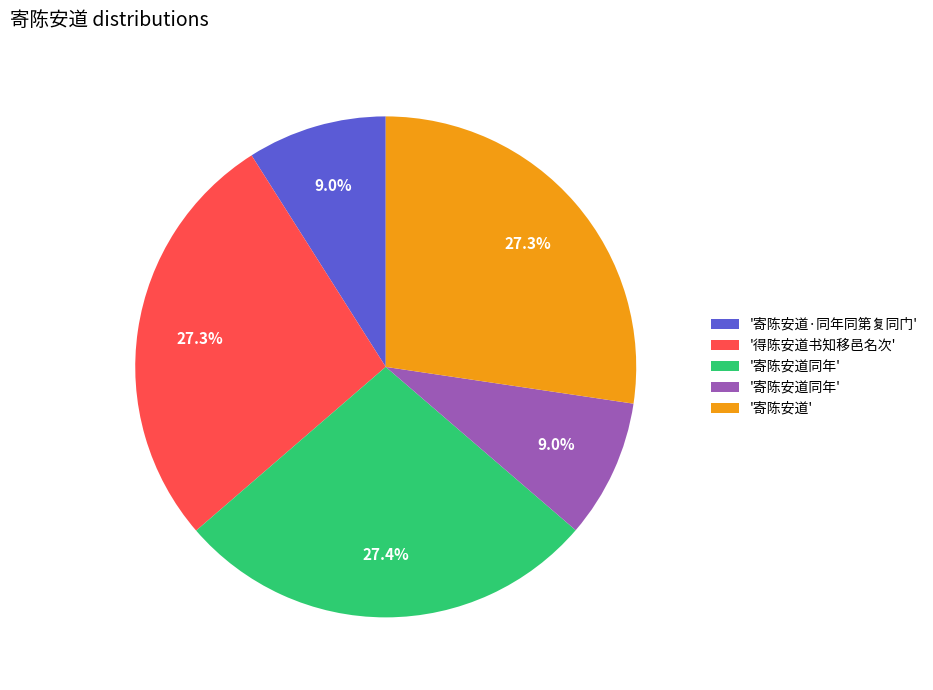

Is there any slice that represents more than half of the pie?

No